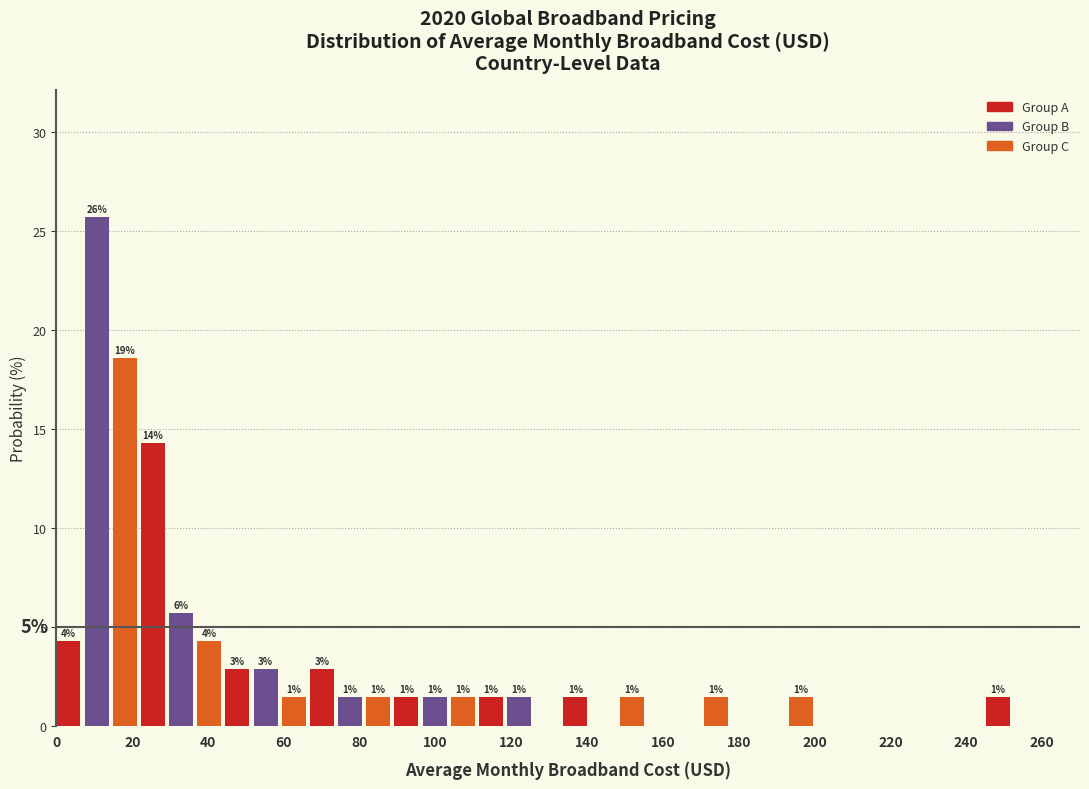

Read against the x-axis, roughly where is the centre of the tallest bar?

10